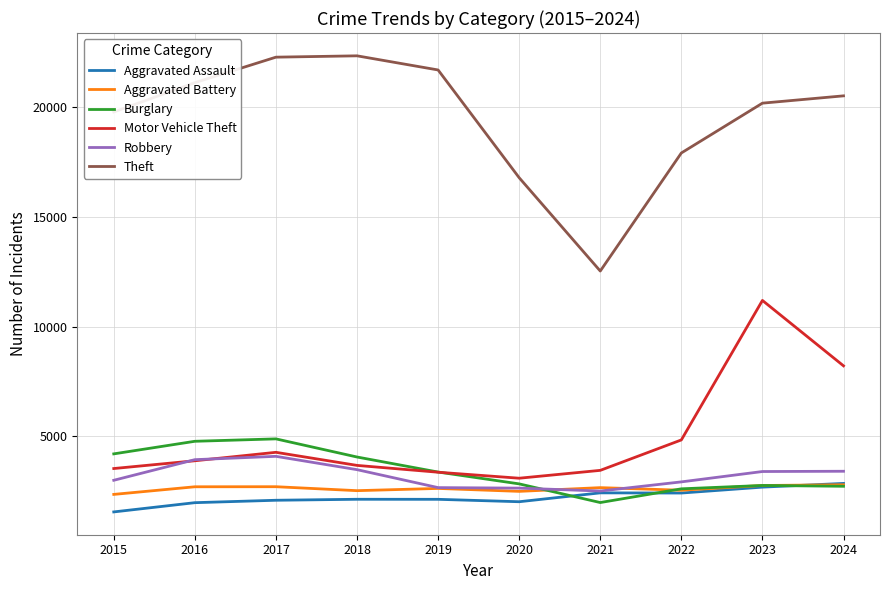

True or false: Motor Vehicle Theft and Aggravated Assault cross at least once.

False